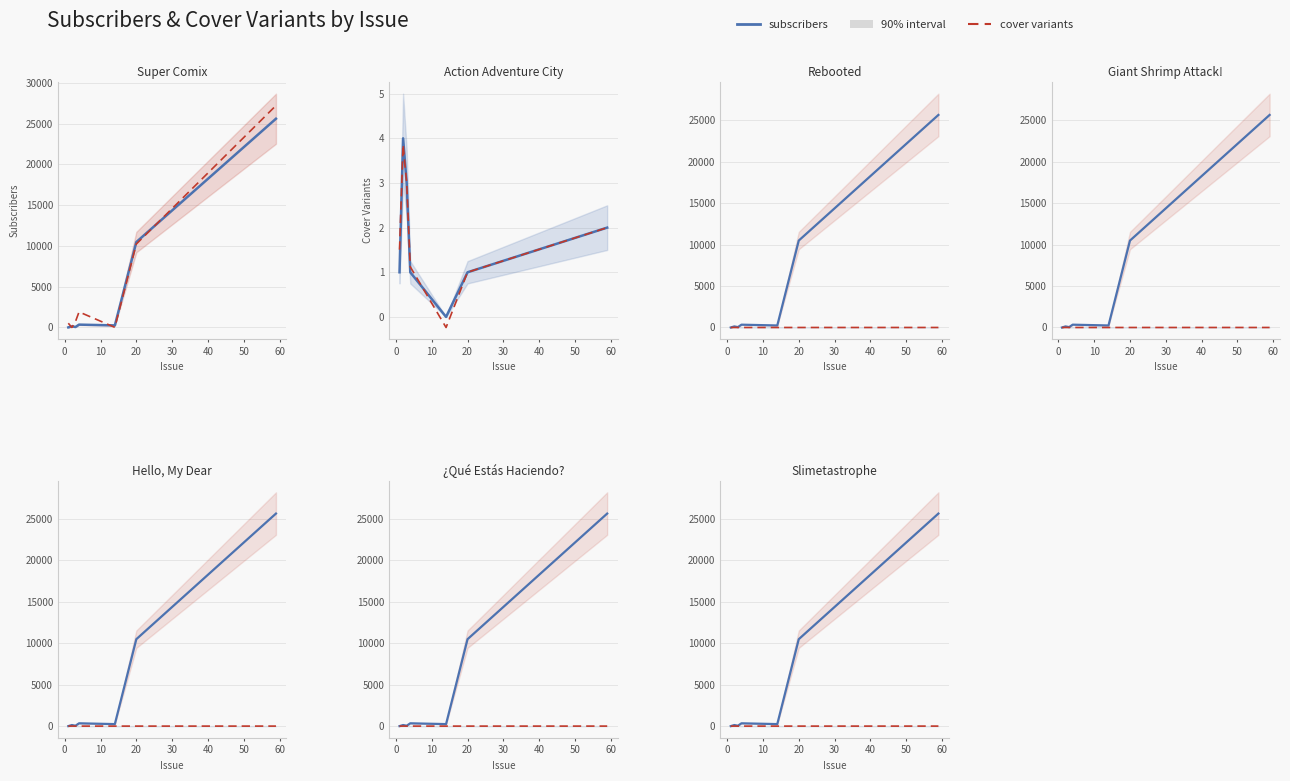

What is the value of the cover variants point at the 7th from the left?

2